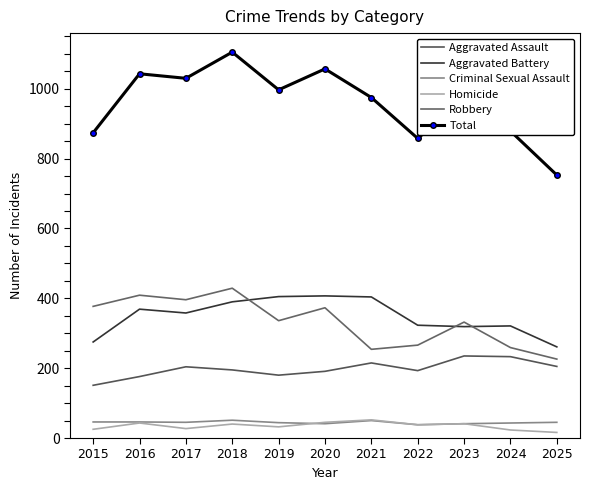

The value of Total at 2022 is 858. True or false?

True